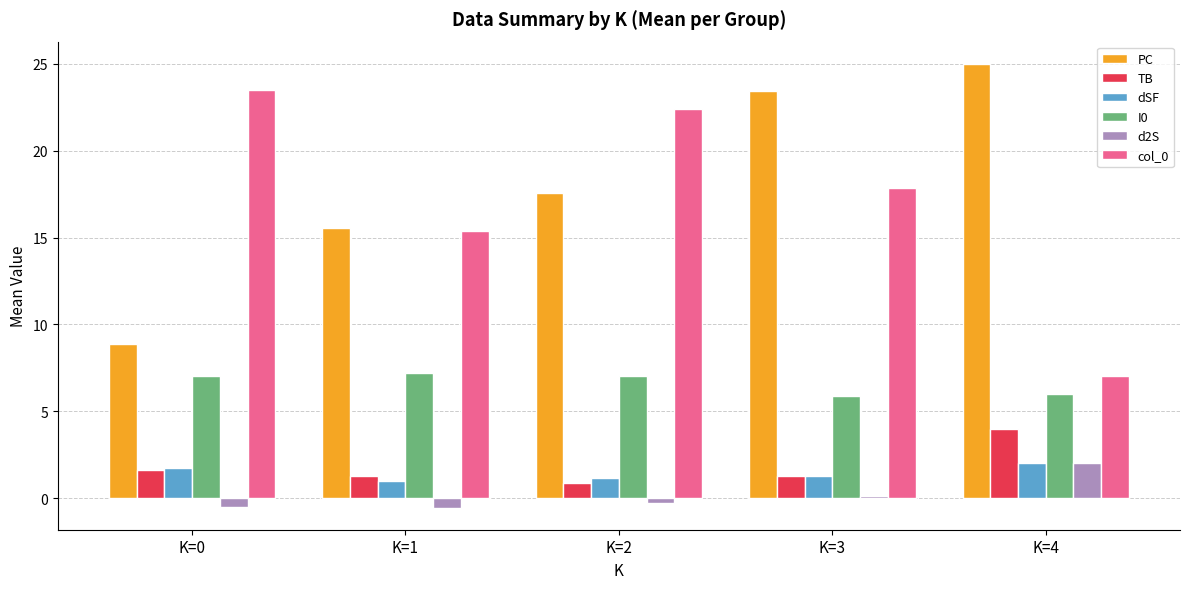

What is the sum of the col_0 values at K=3 and K=2?

40.2